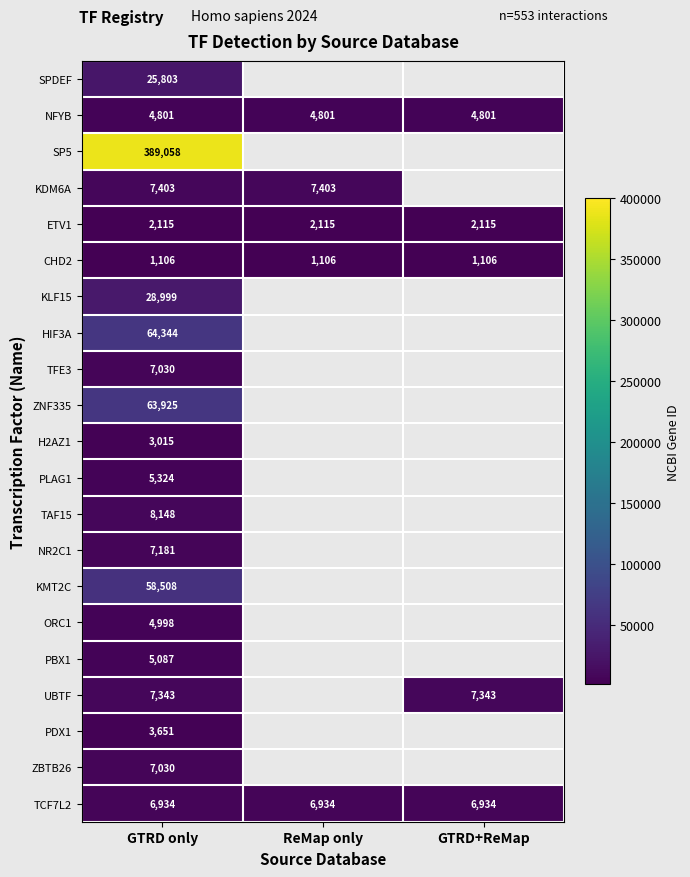

What is the difference between the highest and lowest values at GTRD only?

387952